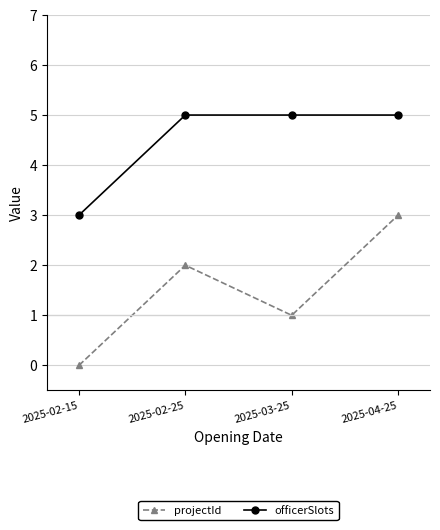

The value of officerSlots at 2025-03-25 is 9. True or false?

False